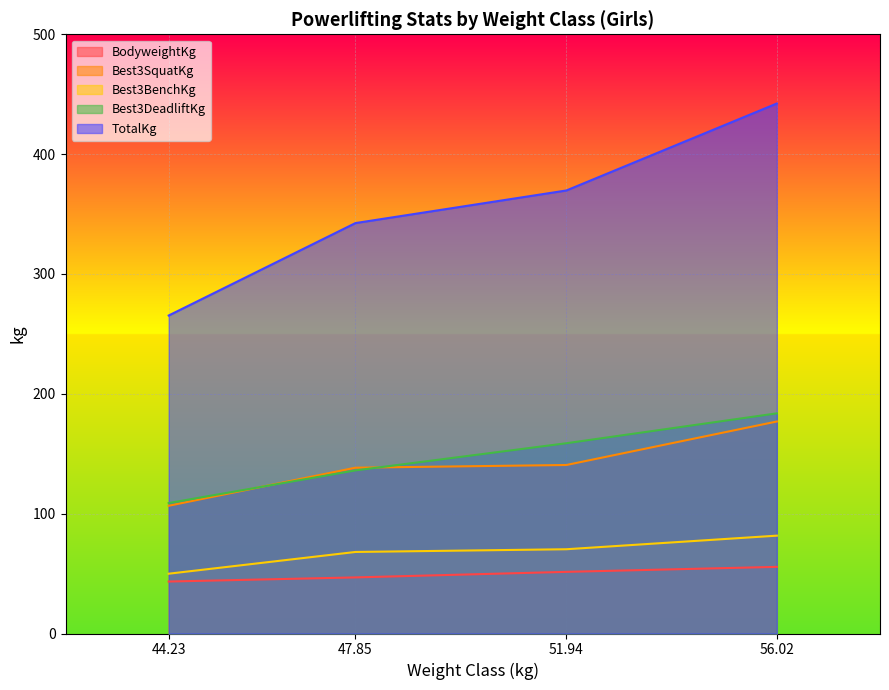

At which category does the chart reach its peak across all series?

56.02